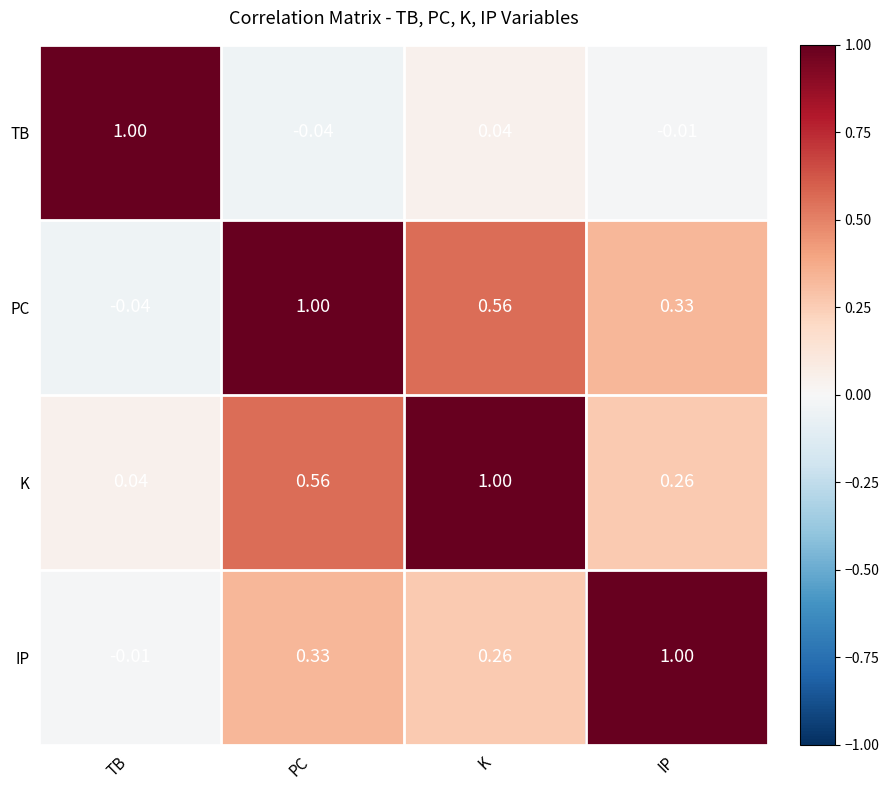

What is the total value across all series at PC?

1.9